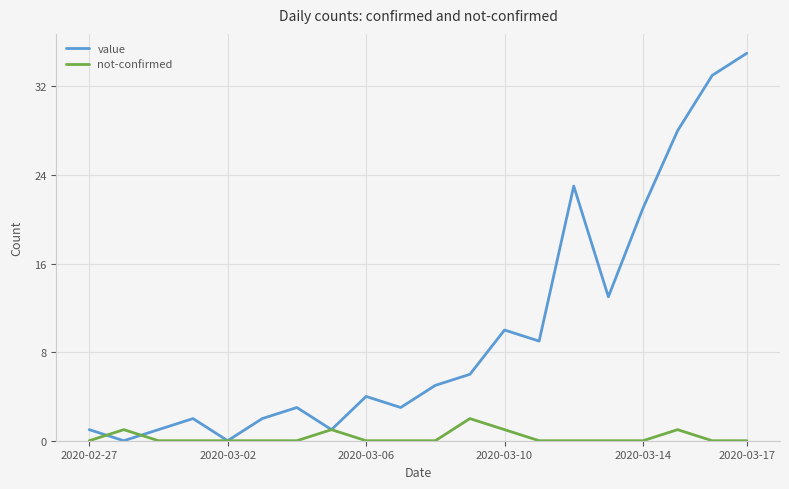

How many interior local peaks does the value series have?

5